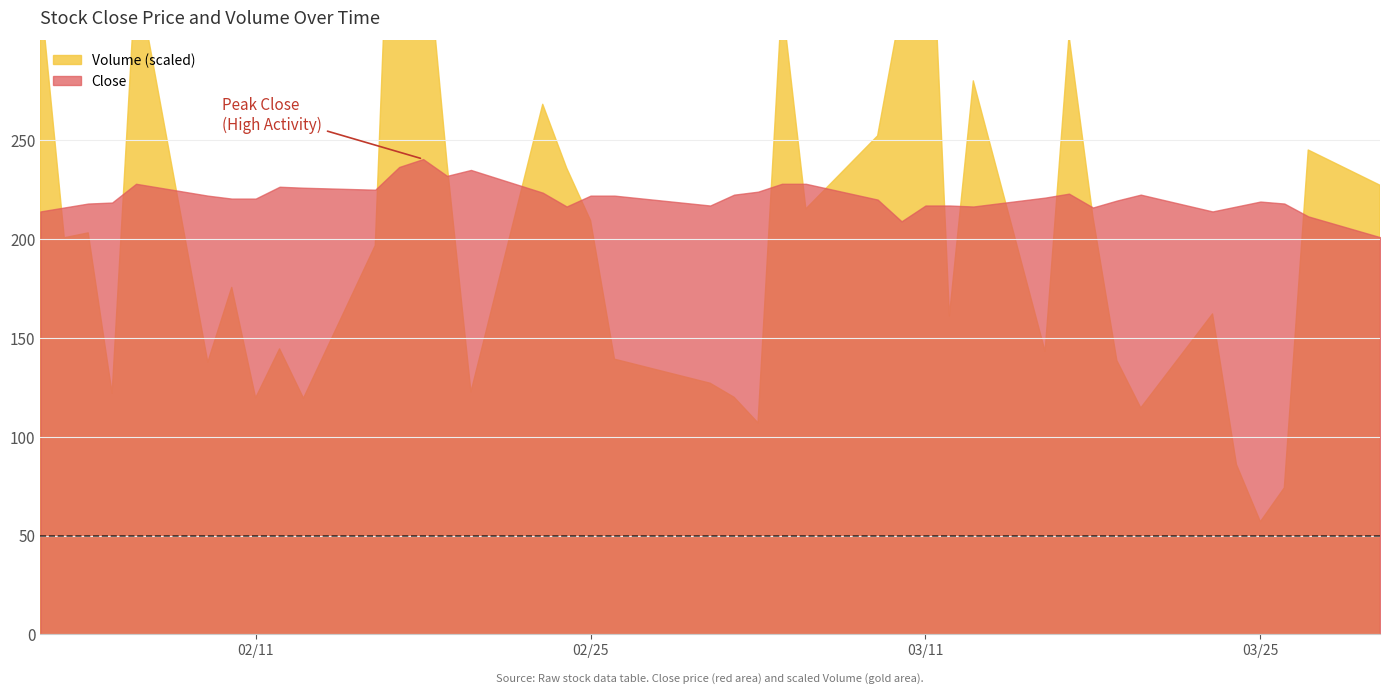

At 35, list the series in order from largest to smallest.

Volume, Close